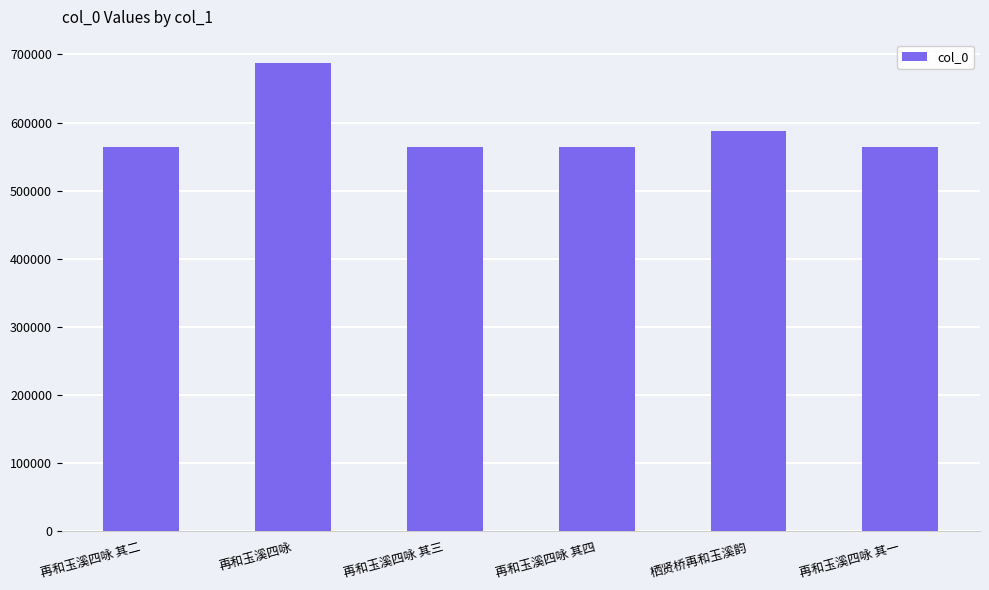

What is the label of the 3rd bar from the right?

再和玉溪四咏 其四